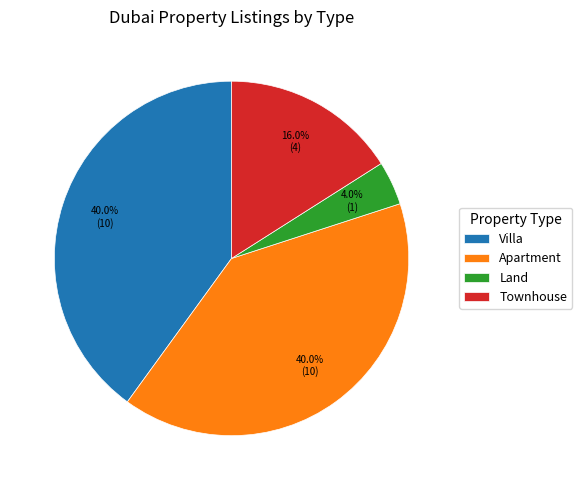

Approximately how many times larger is the value at Apartment compared to Land?

10.0